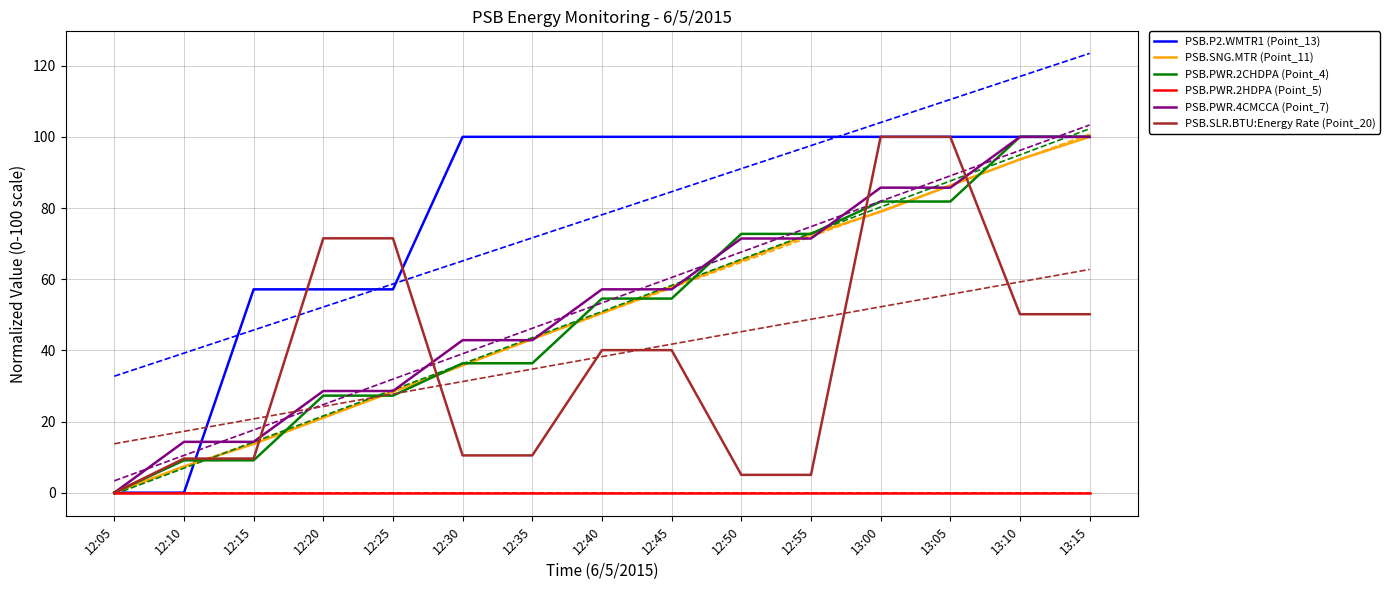

Which series has the largest total across all categories?

PSB.P2.WMTR1 (Point_13)